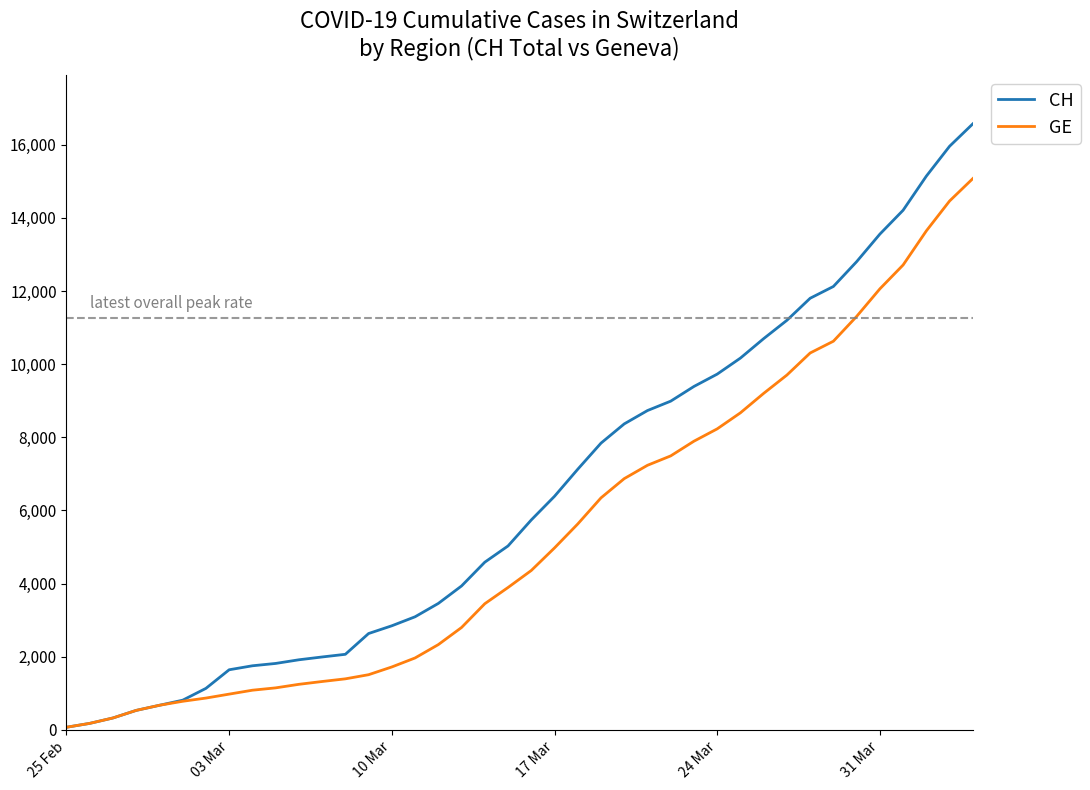

Rank the series by their maximum value, from lowest to highest.

GE, CH